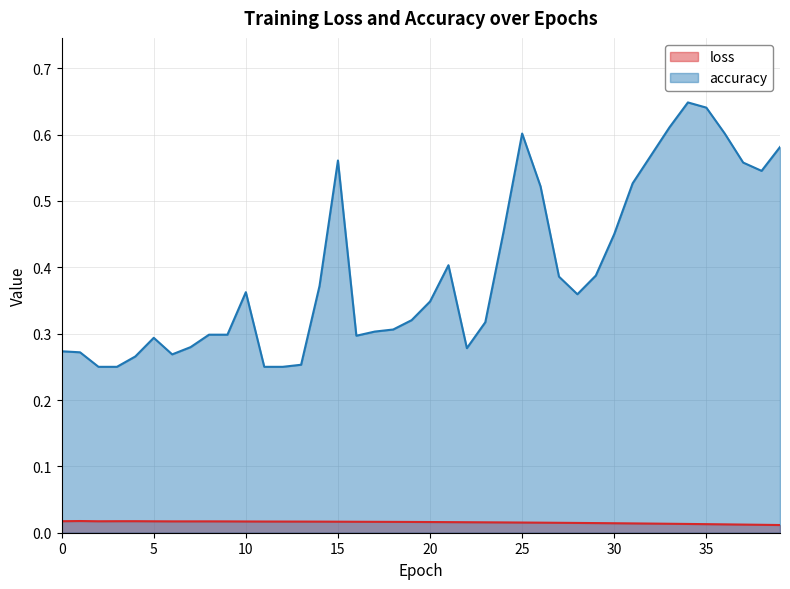

How many loss values are between 0 and 1?

40